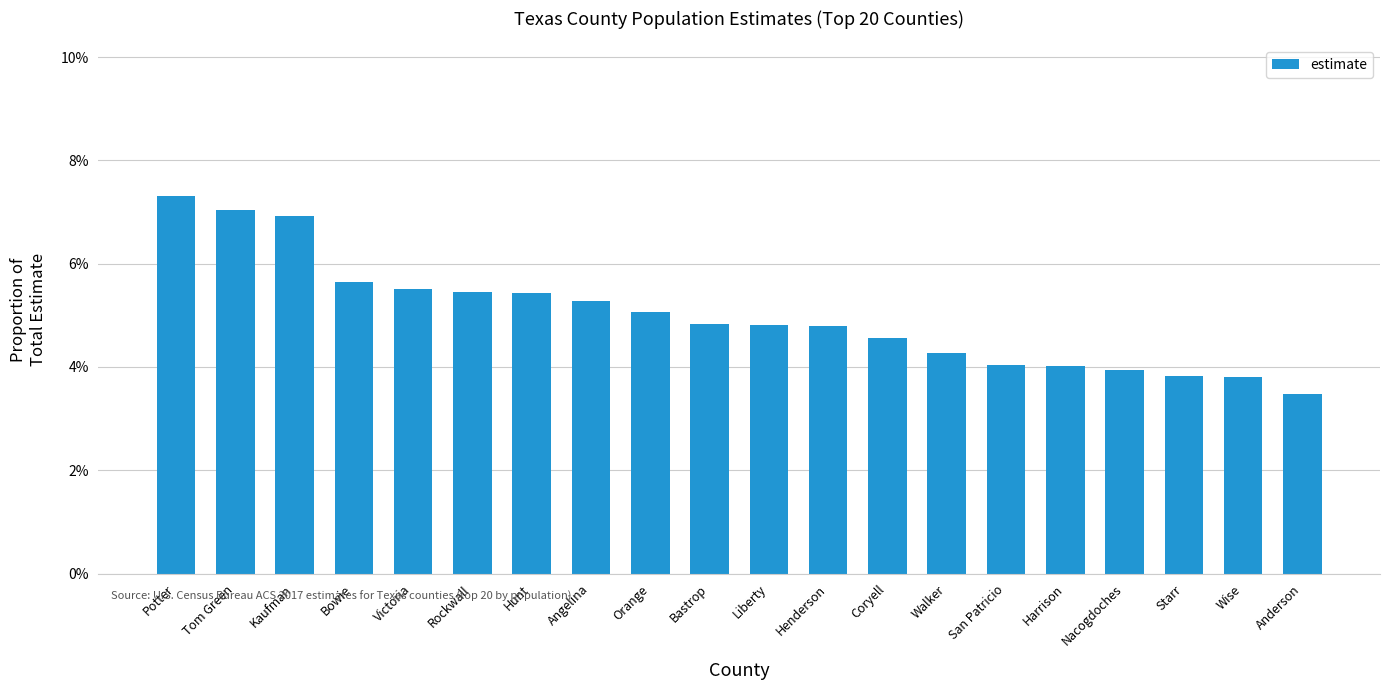

Which label corresponds to the largest value in the chart?

Potter